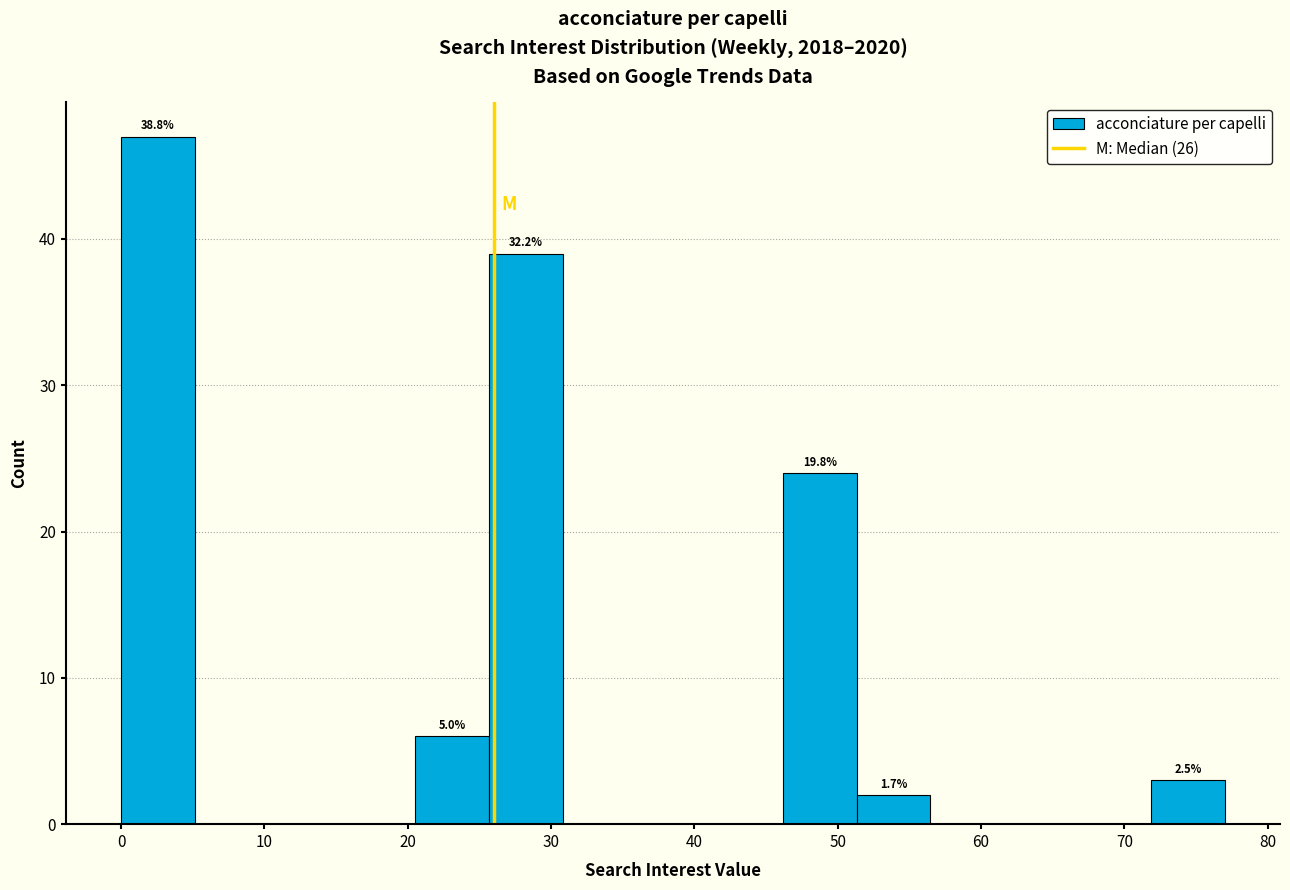

Over which range of the x-axis is the bar tallest?

0 to 5